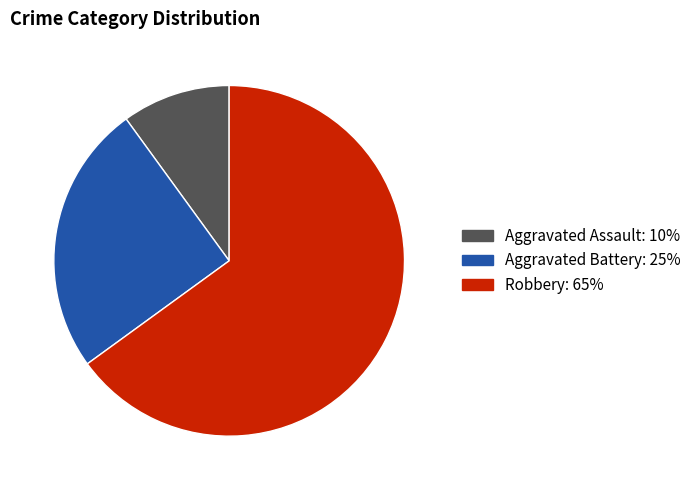

Is there a majority slice in this chart?

Yes